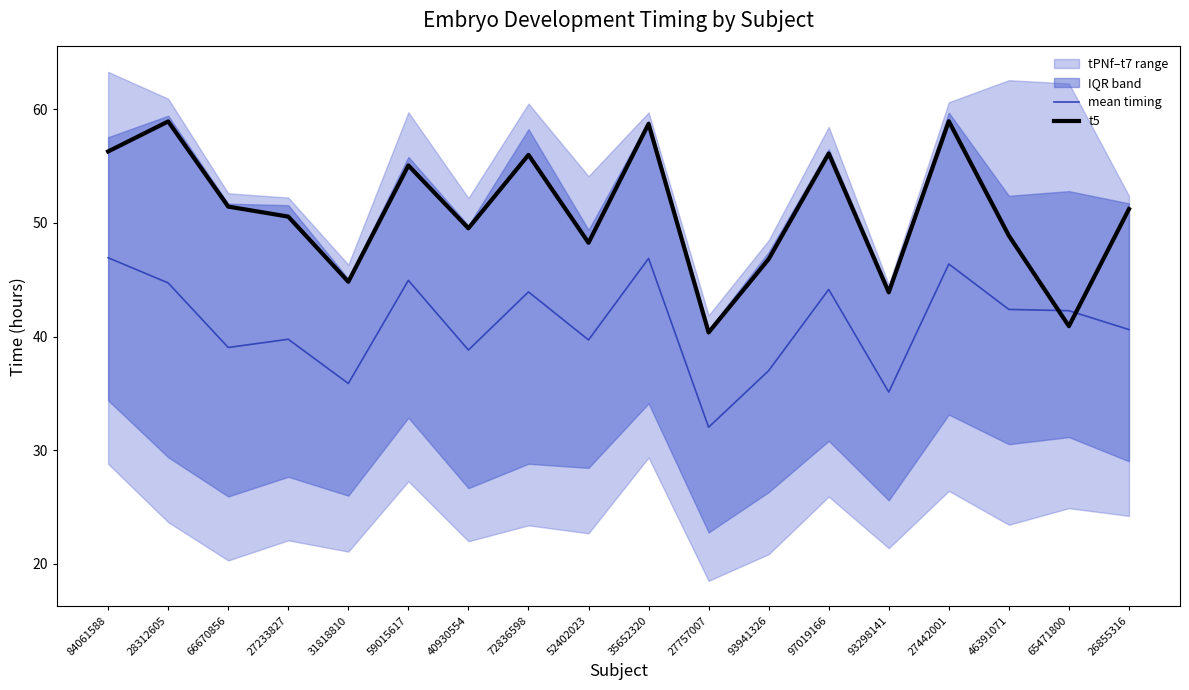

What is the sum of the t5 values at 46391071 and 27442001?

107.8